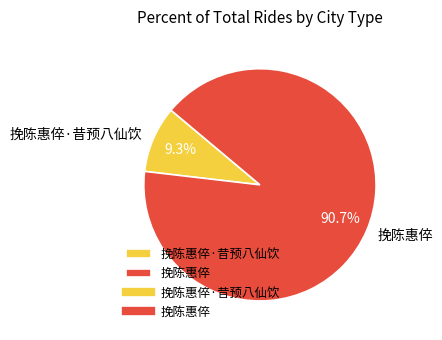

Combined, do 挽陈惠倅 and 挽陈惠倅·昔预八仙饮 account for over 50%?

Yes